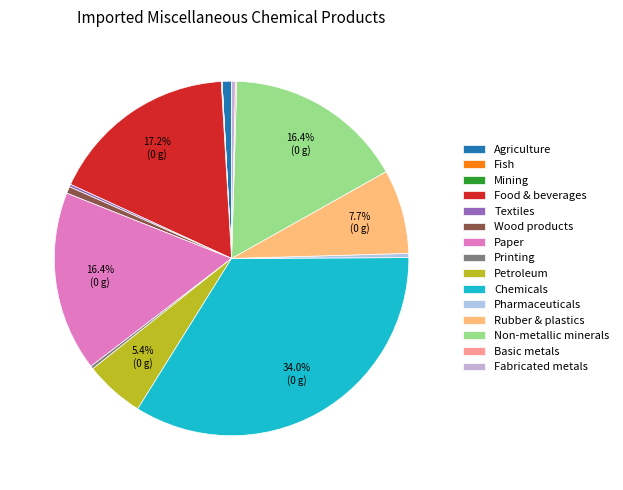

Which slice is the largest?

Chemicals